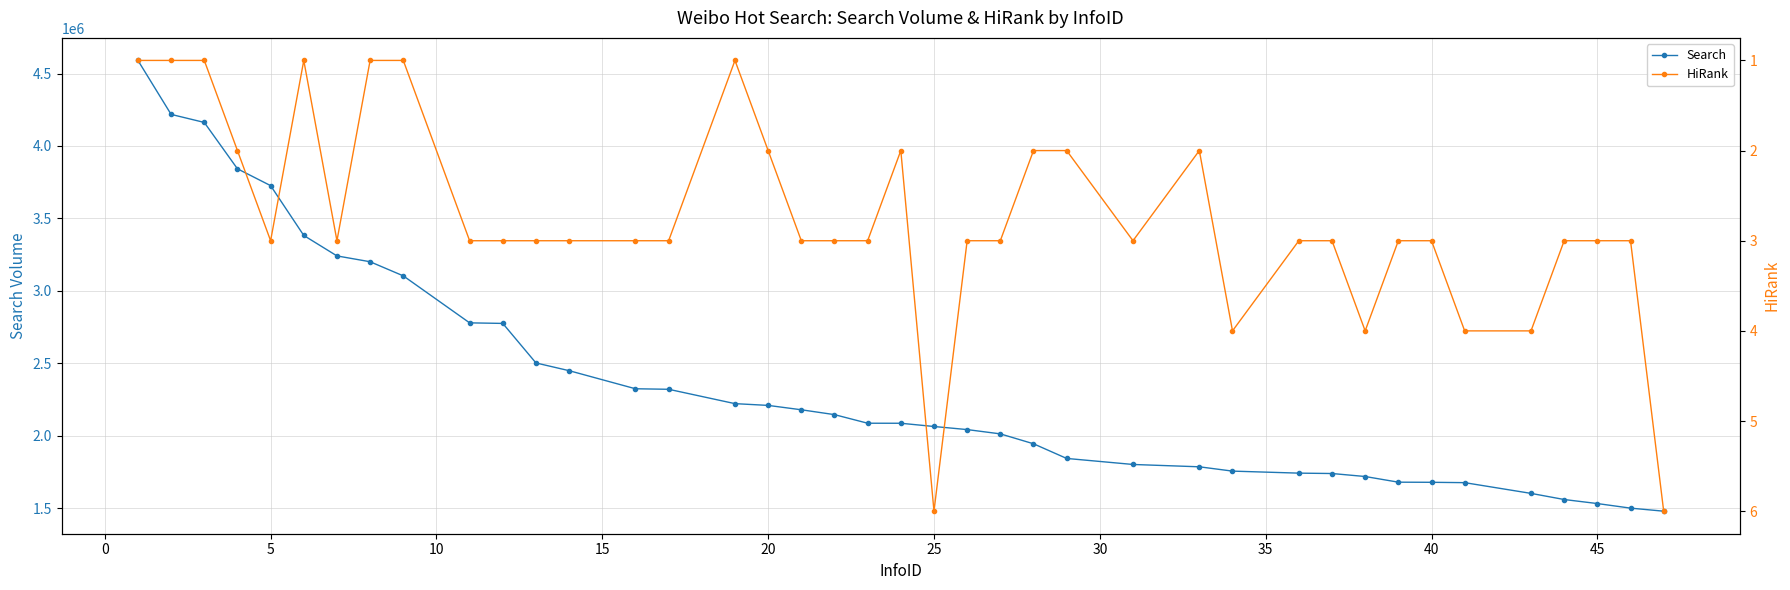

What is the difference between the second highest and minimum values in the Search series?

2738413